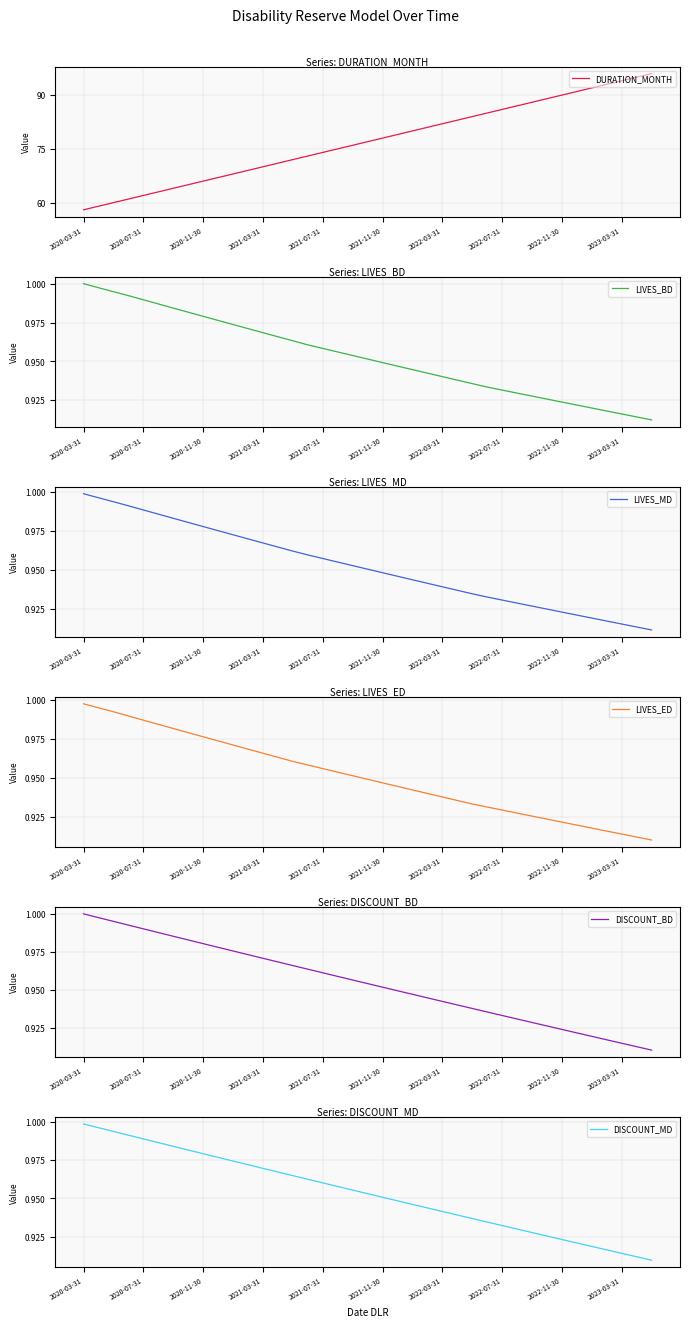

Reading left to right, transcribe all the data shown in this chart.

DURATION_MONTH: 58.0	59.0	60.0	61.0	62.0	63.0	64.0	65.0	66.0	67.0	68.0	69.0	70.0	71.0	72.0	73.0	74.0	75.0	76.0	77.0	78.0	79.0	80.0	81.0	82.0	83.0	84.0	85.0	86.0	87.0	88.0	89.0	90.0	91.0	92.0	93.0	94.0	95.0	96.0
LIVES_BD: 1.0	1.0	1.0	1.0	1.0	1.0	1.0	1.0	1.0	1.0	1.0	1.0	1.0	1.0	1.0	1.0	1.0	1.0	1.0	1.0	0.9	0.9	0.9	0.9	0.9	0.9	0.9	0.9	0.9	0.9	0.9	0.9	0.9	0.9	0.9	0.9	0.9	0.9	0.9
LIVES_MD: 1.0	1.0	1.0	1.0	1.0	1.0	1.0	1.0	1.0	1.0	1.0	1.0	1.0	1.0	1.0	1.0	1.0	1.0	1.0	1.0	0.9	0.9	0.9	0.9	0.9	0.9	0.9	0.9	0.9	0.9	0.9	0.9	0.9	0.9	0.9	0.9	0.9	0.9	0.9
LIVES_ED: 1.0	1.0	1.0	1.0	1.0	1.0	1.0	1.0	1.0	1.0	1.0	1.0	1.0	1.0	1.0	1.0	1.0	1.0	1.0	0.9	0.9	0.9	0.9	0.9	0.9	0.9	0.9	0.9	0.9	0.9	0.9	0.9	0.9	0.9	0.9	0.9	0.9	0.9	0.9
DISCOUNT_BD: 1.0	1.0	1.0	1.0	1.0	1.0	1.0	1.0	1.0	1.0	1.0	1.0	1.0	1.0	1.0	1.0	1.0	1.0	1.0	1.0	1.0	0.9	0.9	0.9	0.9	0.9	0.9	0.9	0.9	0.9	0.9	0.9	0.9	0.9	0.9	0.9	0.9	0.9	0.9
DISCOUNT_MD: 1.0	1.0	1.0	1.0	1.0	1.0	1.0	1.0	1.0	1.0	1.0	1.0	1.0	1.0	1.0	1.0	1.0	1.0	1.0	1.0	1.0	0.9	0.9	0.9	0.9	0.9	0.9	0.9	0.9	0.9	0.9	0.9	0.9	0.9	0.9	0.9	0.9	0.9	0.9